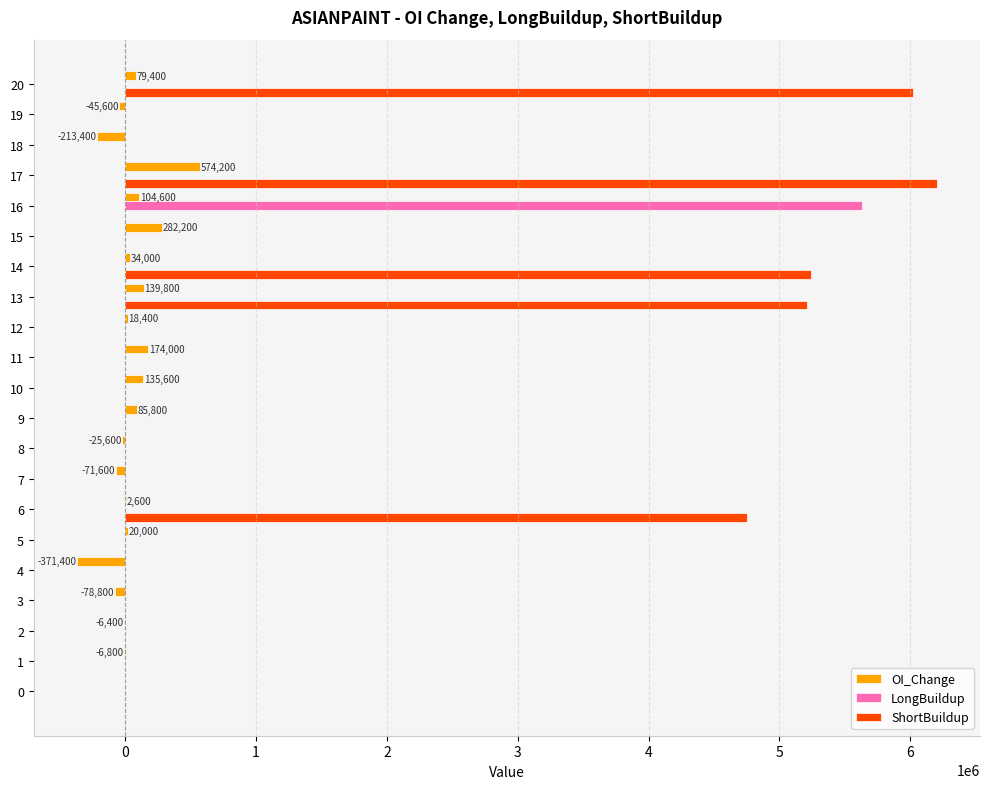

Between 6 and 12, which series saw the biggest shift?

ShortBuildup